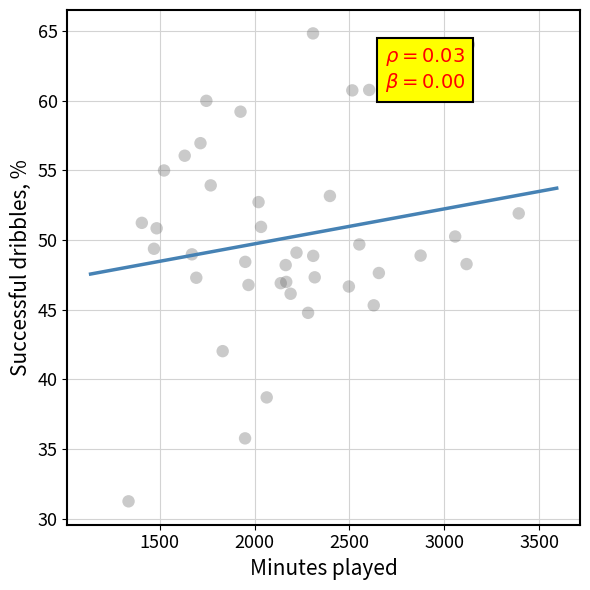

What is the range of X values (max minus min)?

2056.0